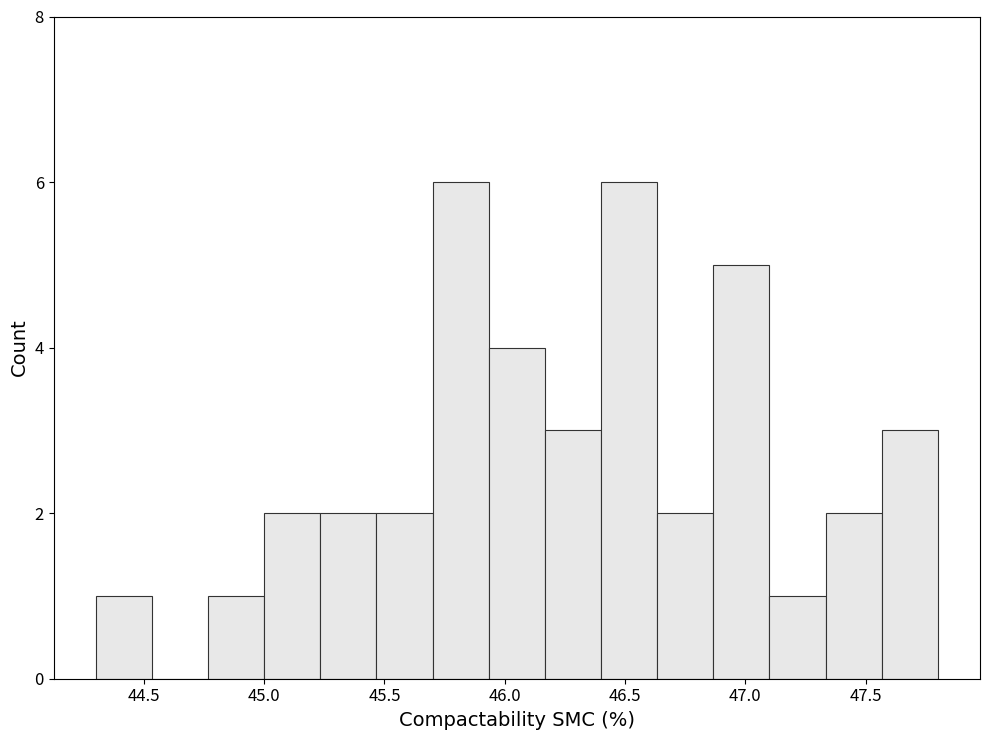

Reading left to right, transcribe this chart: for each bar, give the range it covers on the x-axis and its height. Neither the bar edges nor the heights are printed on the chart, so give them approximately, as read against the axes.

44.30 to 44.55: 1
44.55 to 44.75: 0
44.75 to 45.00: 1
45.00 to 45.25: 2
45.25 to 45.45: 2
45.45 to 45.70: 2
45.70 to 45.95: 6
45.95 to 46.15: 4
46.15 to 46.40: 3
46.40 to 46.65: 6
46.65 to 46.85: 2
46.85 to 47.10: 5
47.10 to 47.35: 1
47.35 to 47.55: 2
47.55 to 47.80: 3